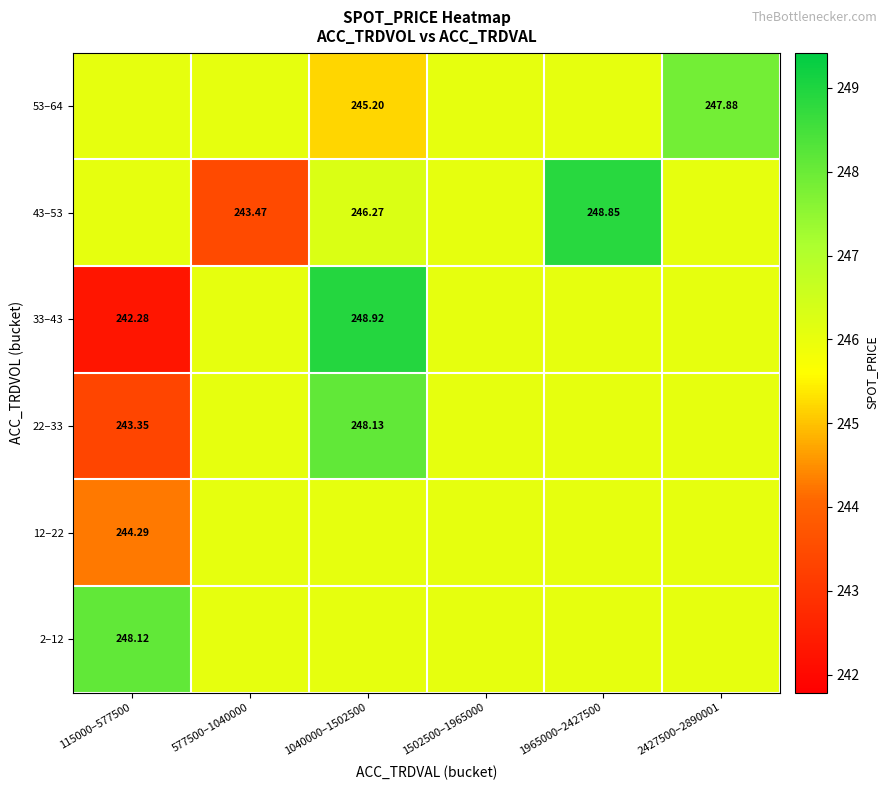

Which category has the highest value across all series?

1040000–1502500